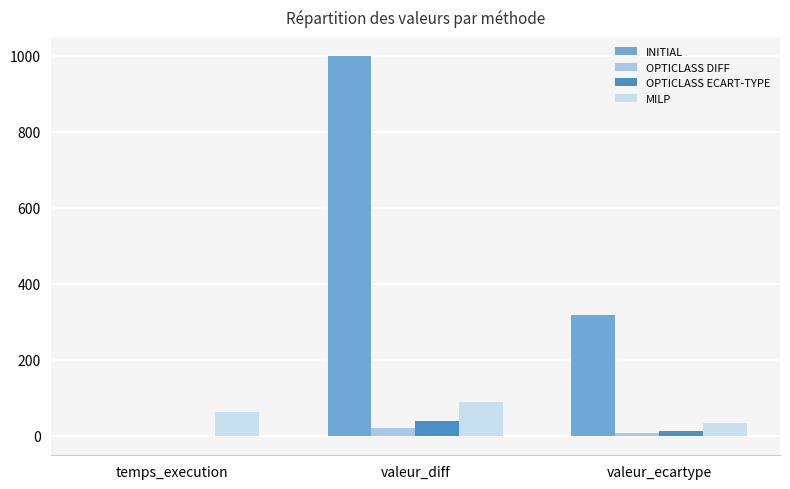

What is the greatest value displayed?

1000.0